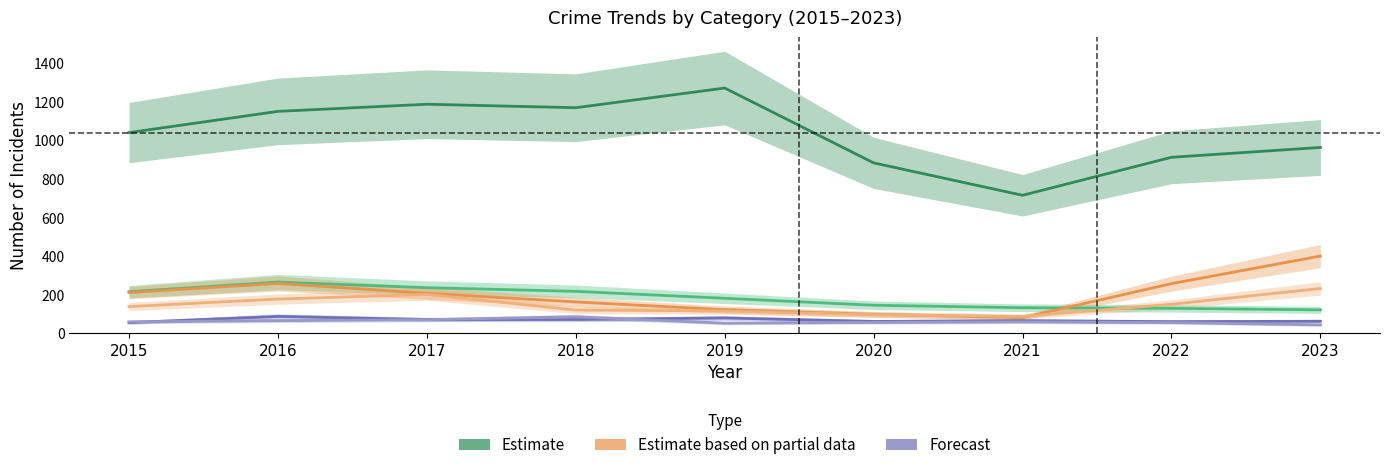

The value of Robbery at 2016 is 178. True or false?

True